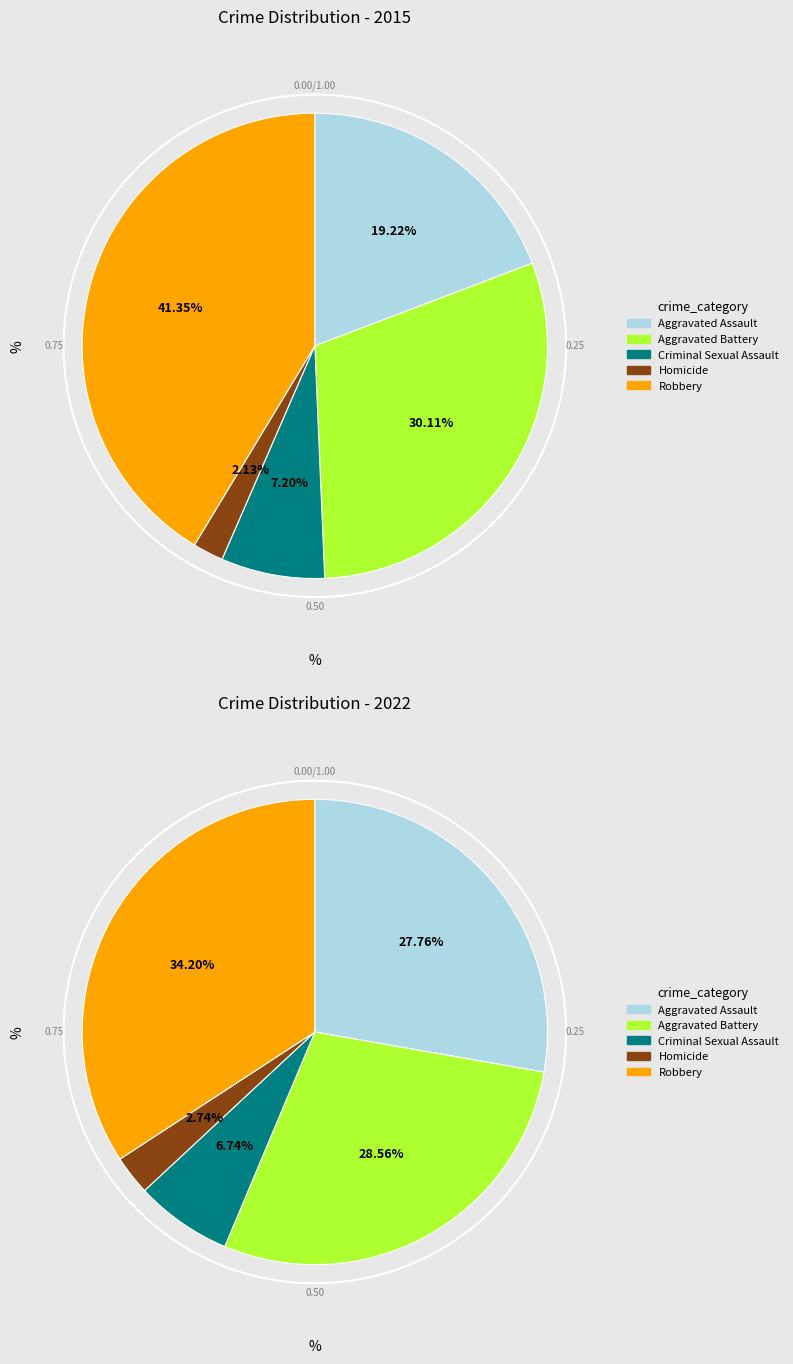

How many segments does this pie chart have?

5